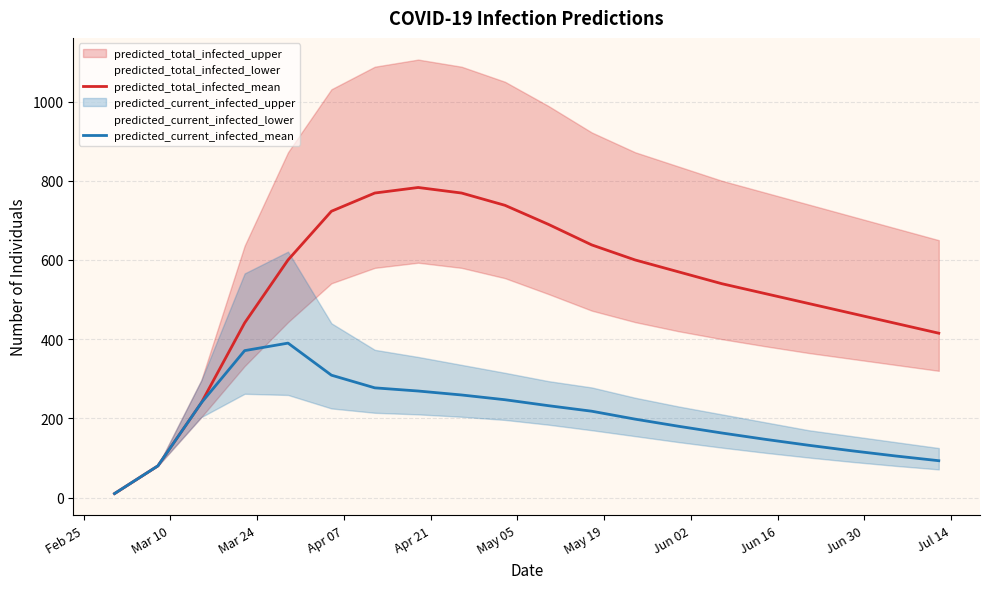

What is the value of the predicted_total_infected_mean point at the 6th from the left?

723